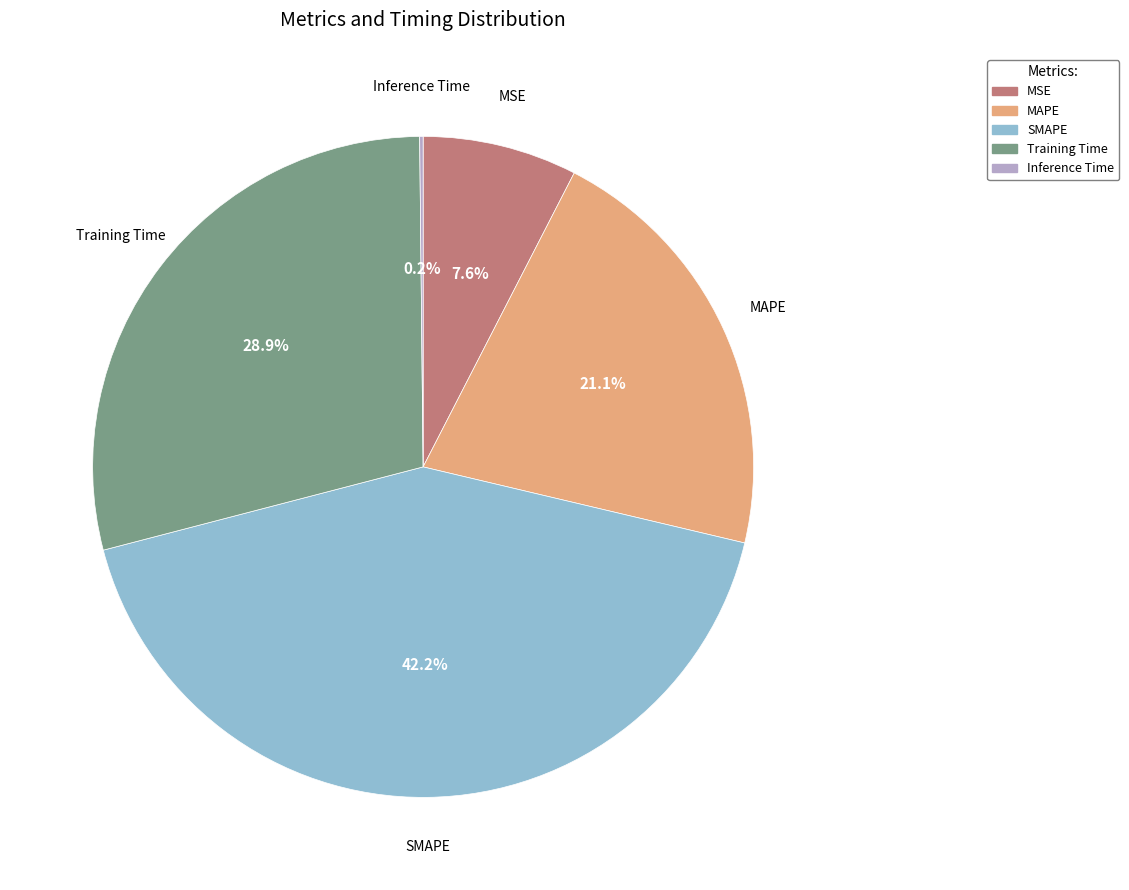

True or false: MSE accounts for 8% of the total.

True